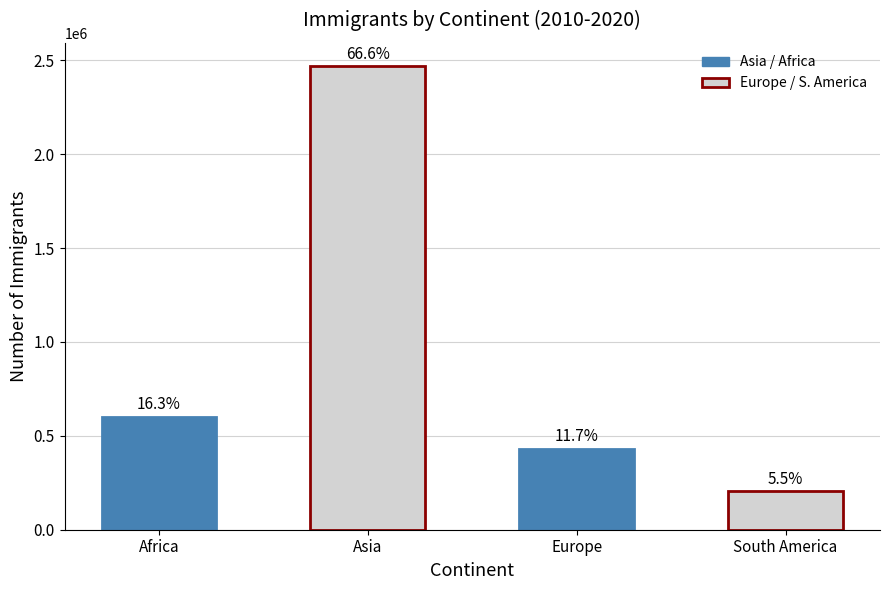

How many bars are there in total?

4